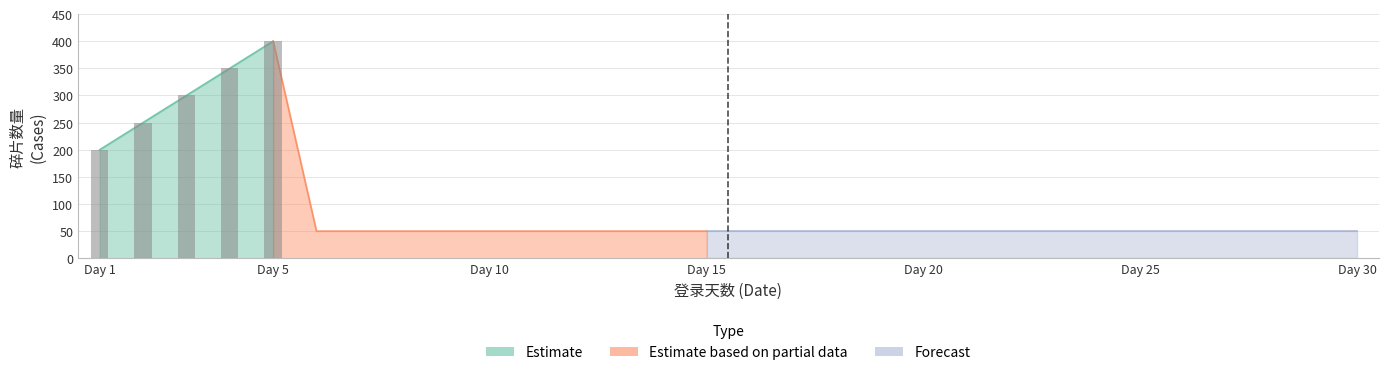

What is the value of the 4th bar from the left?

350